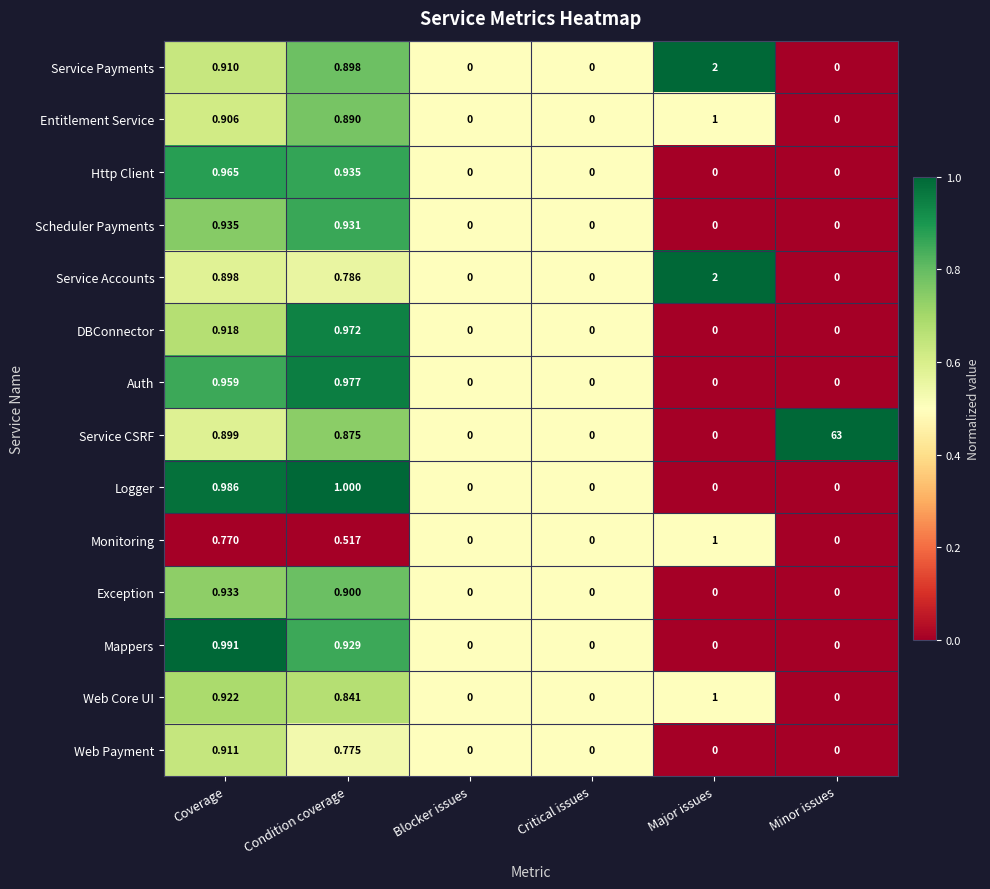

At which category is the sum across all series the highest?

Minor issues